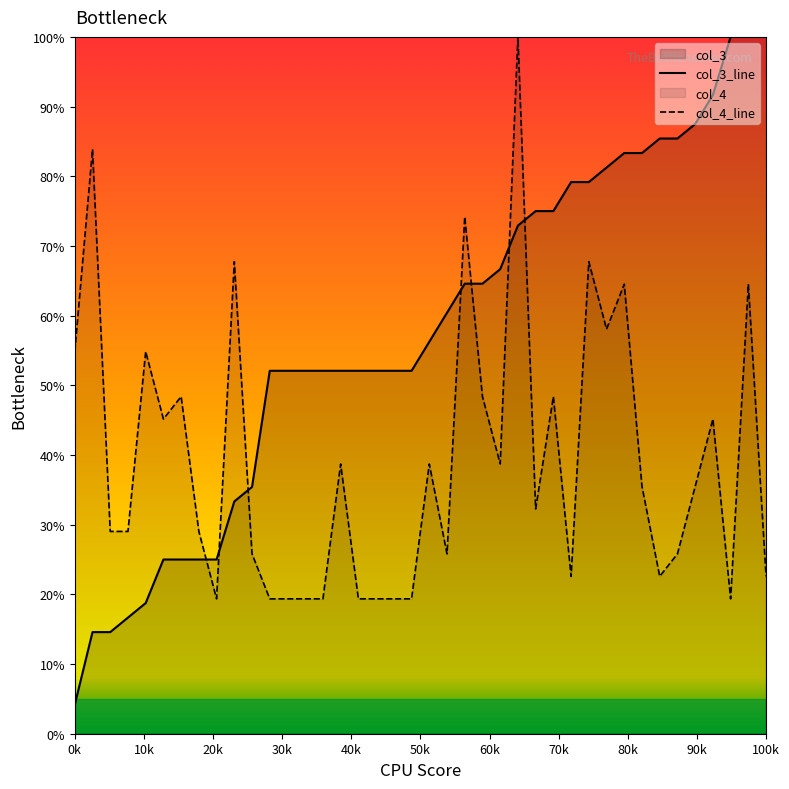

List the series in order of their overall mean, lowest first.

col_4_line, col_3_line